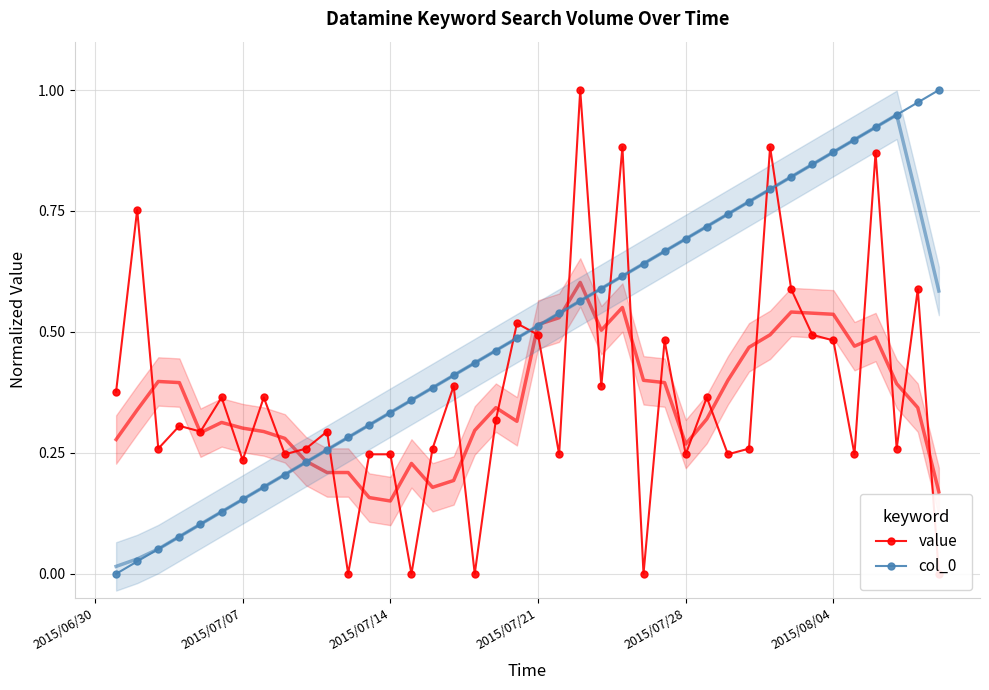

True or false: col_0 has more than 0 points higher than both neighbors.

False